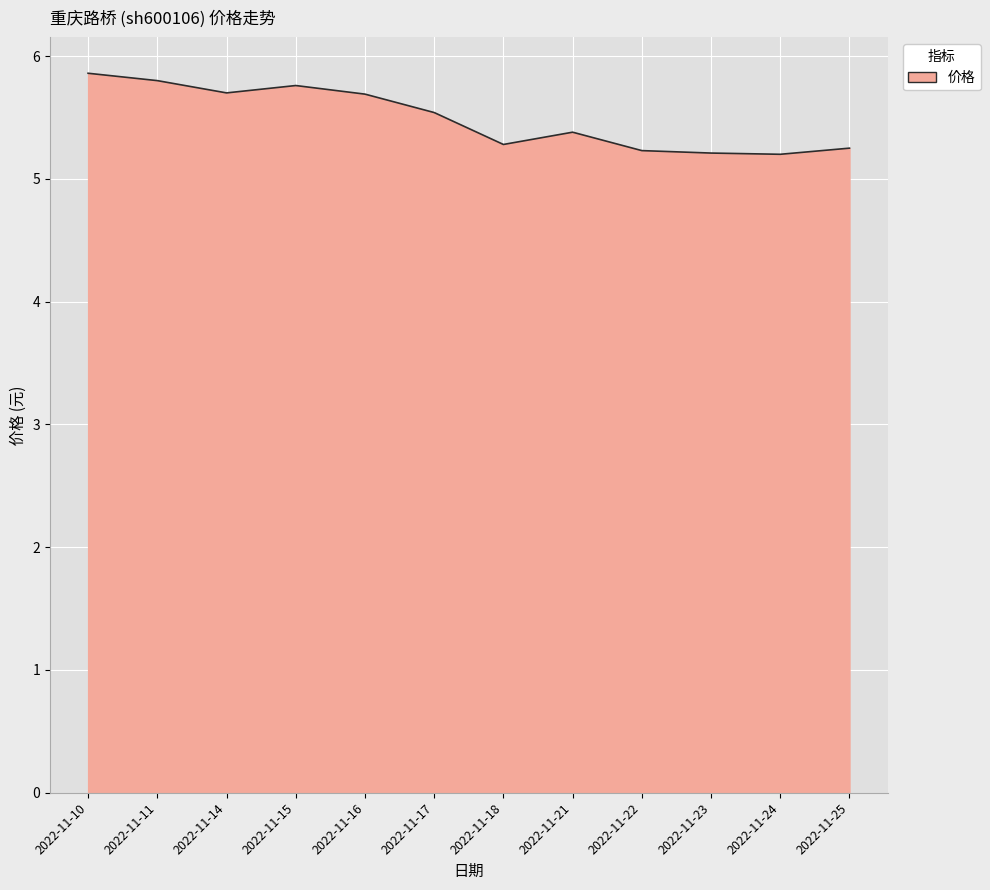

Between 2022-11-18 and 2022-11-16, which is larger?

2022-11-16